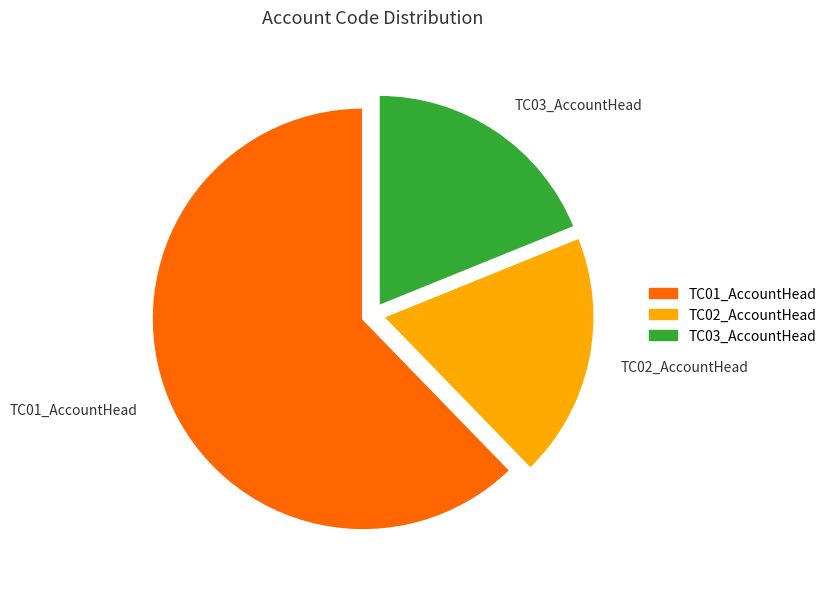

What is the ratio of the value at TC01_AccountHead to the value at TC02_AccountHead?

3.3